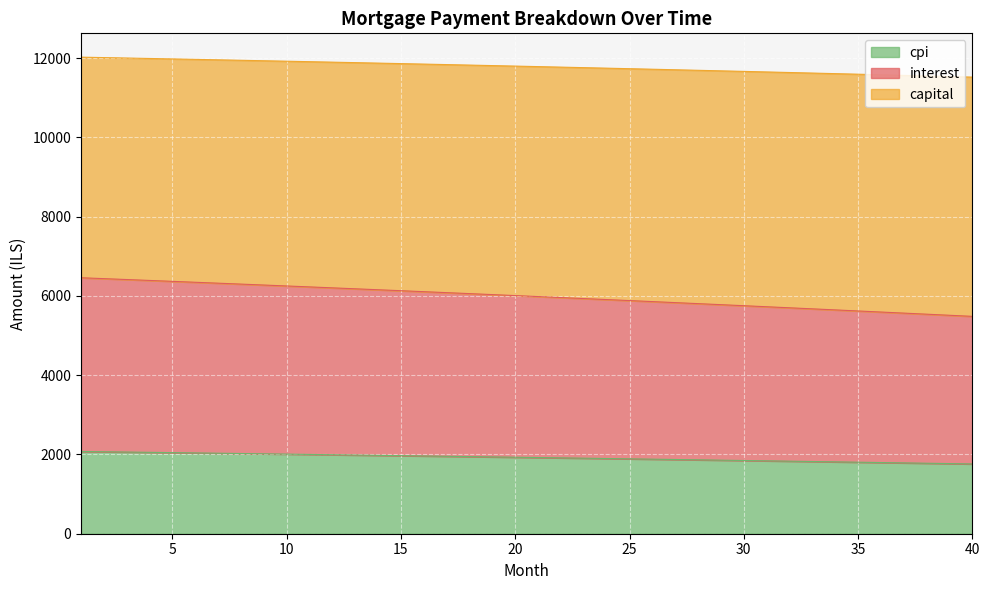

What is the minimum value for cpi?

1761.0